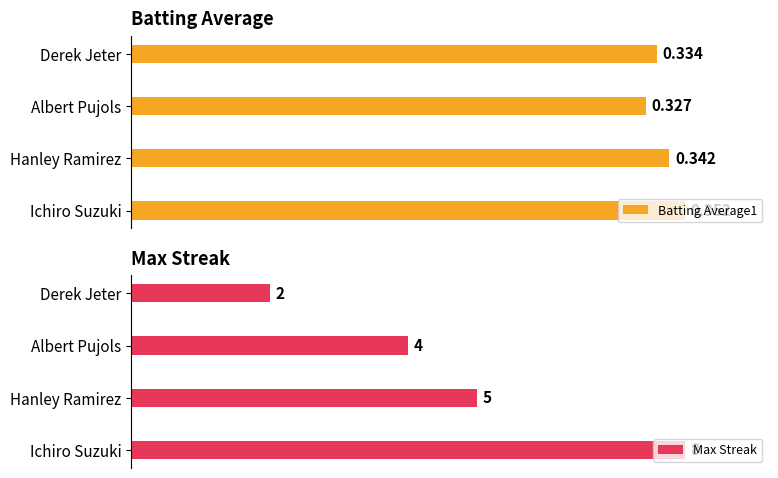

Rank the series by their maximum value, from lowest to highest.

Batting Average1, Max Streak